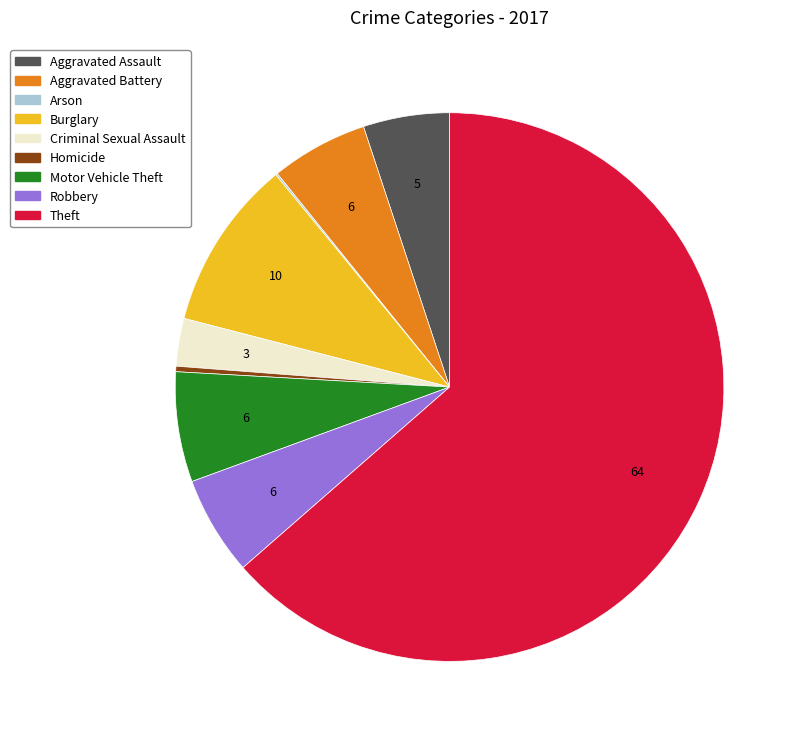

Which category has the biggest portion of the pie?

Theft